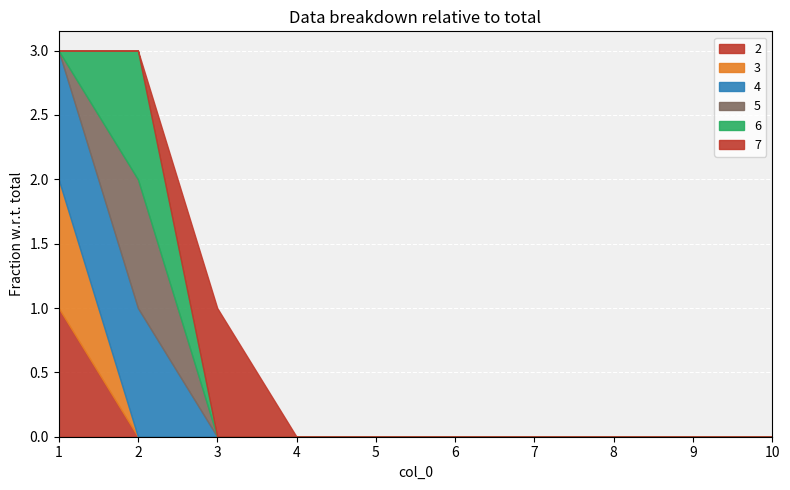

True or false: 4 and 2 cross at least once.

False